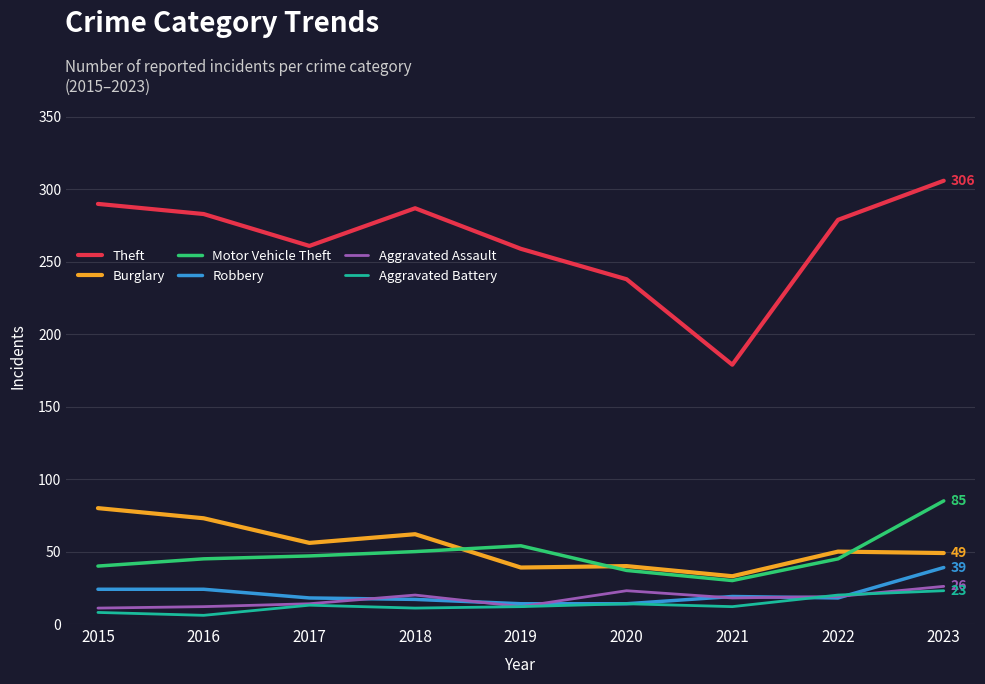

How many data points does each series have?

9